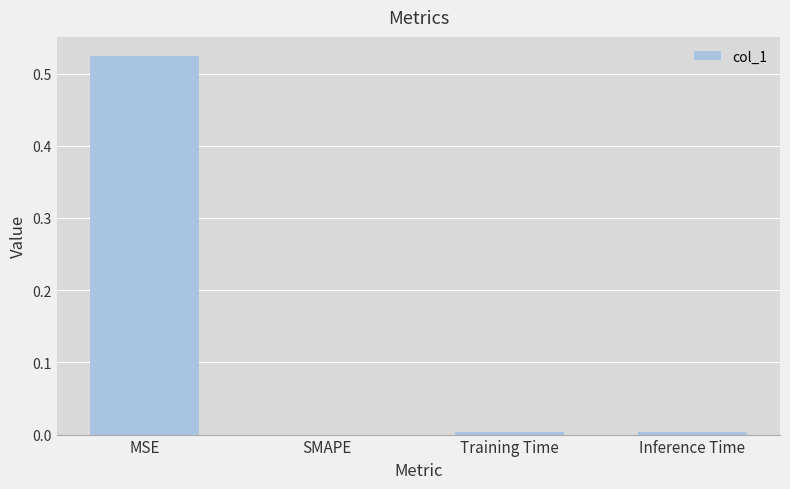

Between SMAPE and MSE, which is larger?

MSE